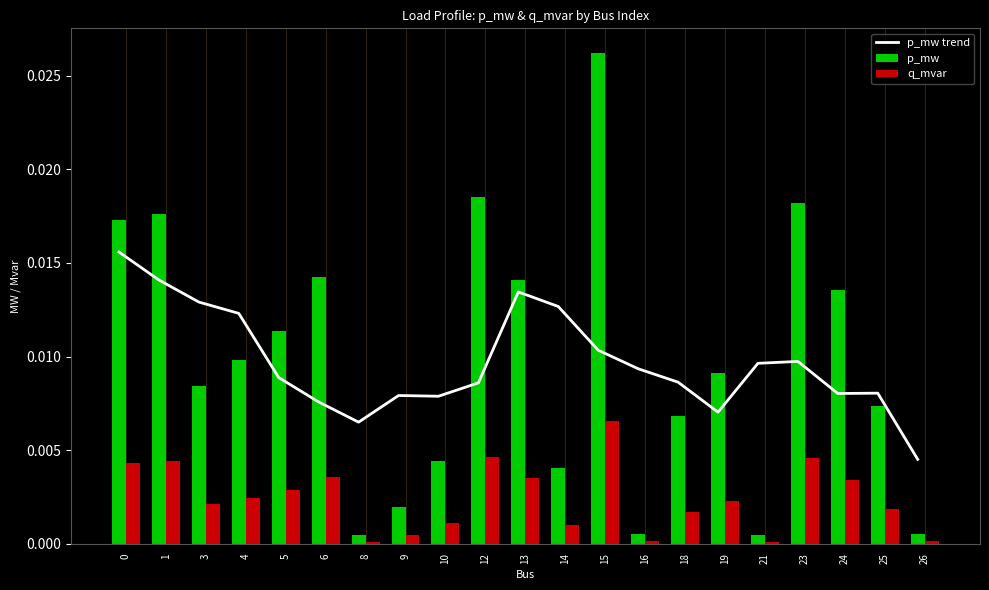

At which label is q_mvar closest to 0?

21